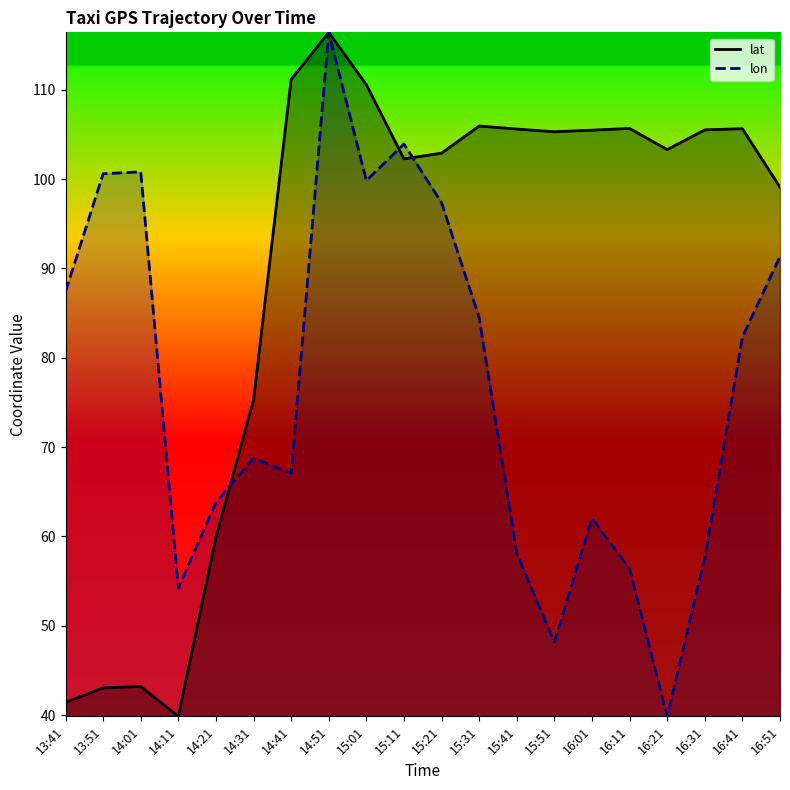

How many data points in lon are less than 82?

10